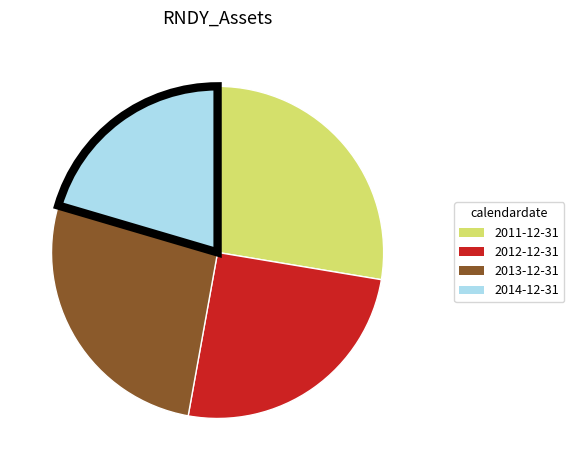

Is it true that 2014-12-31 is 20% of the pie?

True